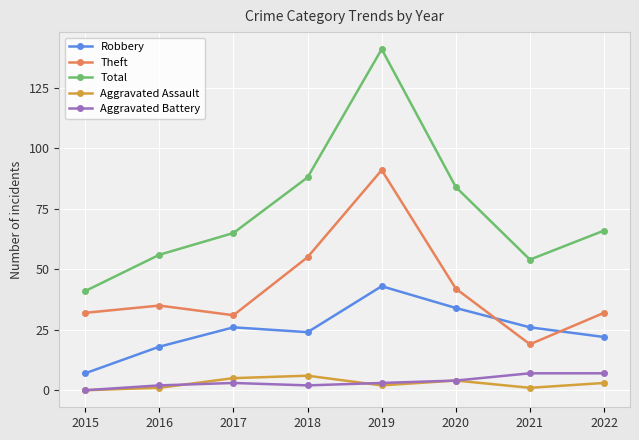

What are all the series names shown in the legend?

Robbery, Theft, Total, Aggravated Assault, Aggravated Battery